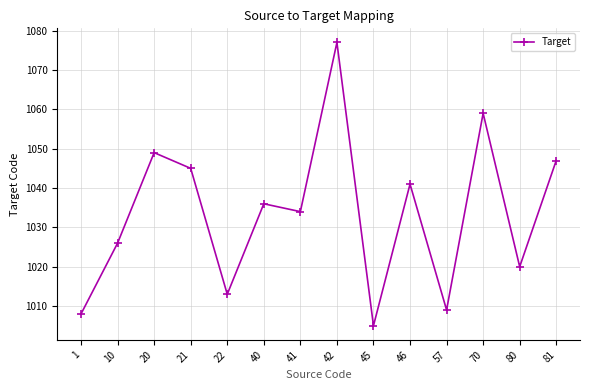

What is the average value?

1034